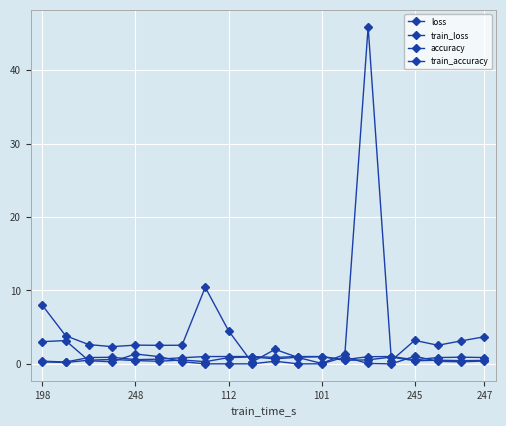

What is the minimum value for accuracy?

0.2